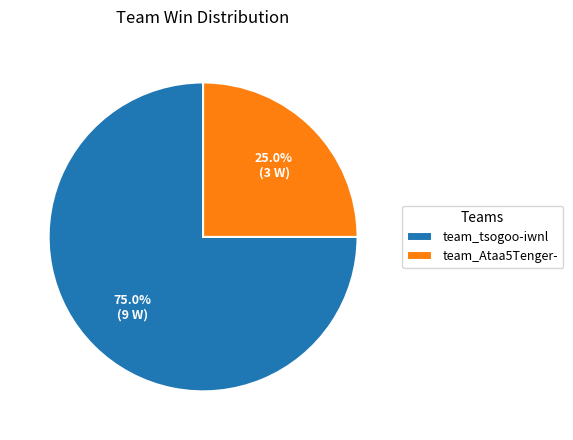

To the nearest percent, what portion does team_Ataa5Tenger- represent?

25%